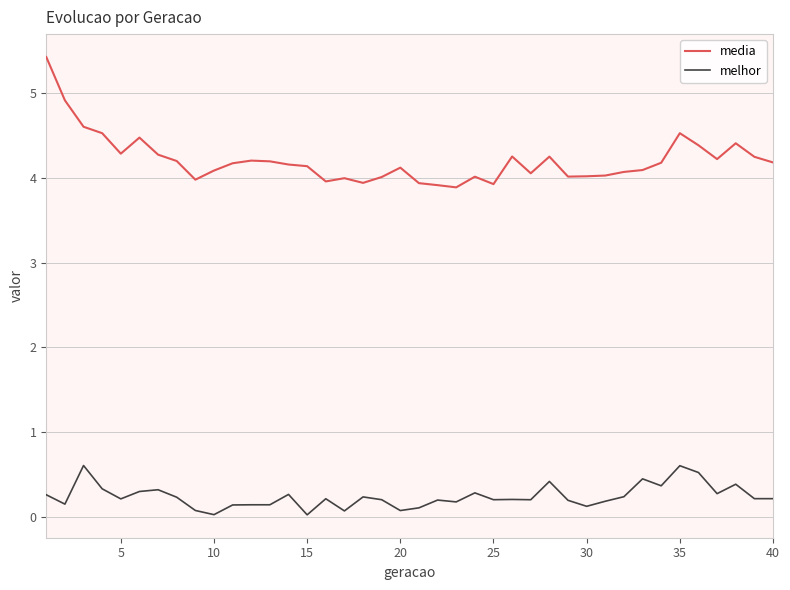

True or false: melhor and media intersect in this chart.

False